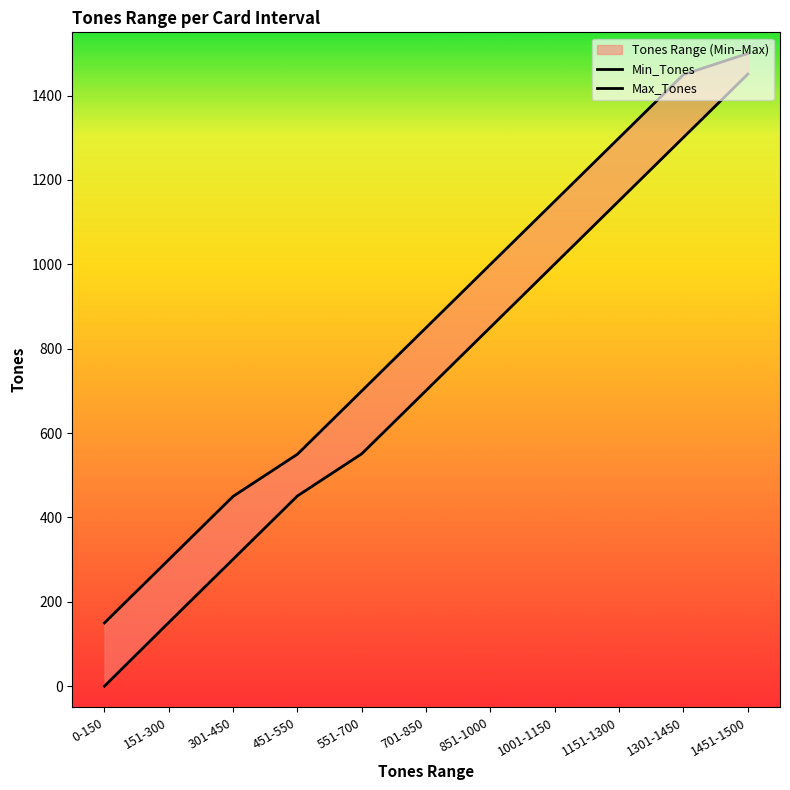

Is the value of Min_Tones at 701-850 greater than the value of Max_Tones at 1301-1450?

No